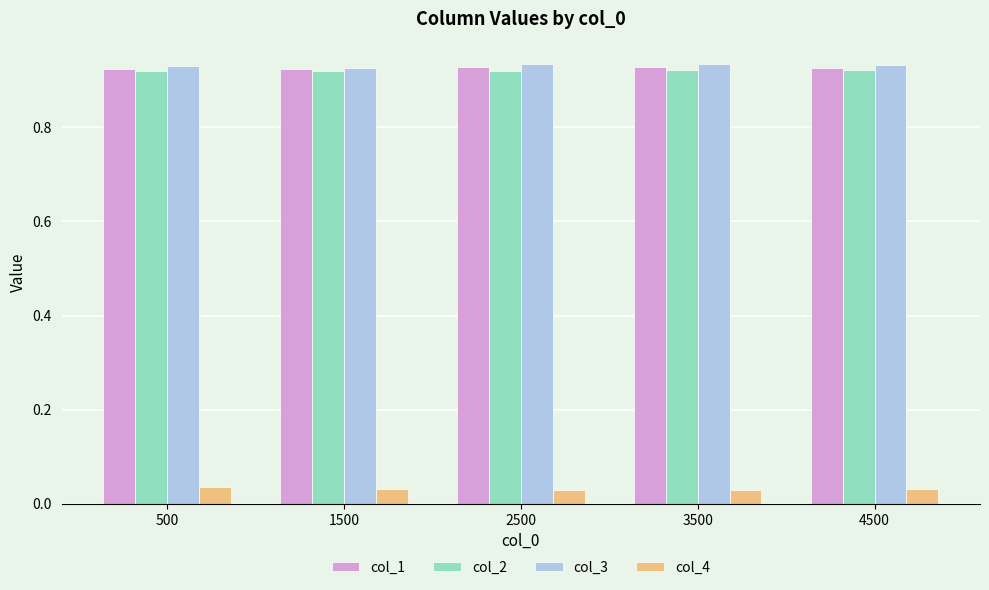

The col_3 series shows 0.5 at 1500. True or false?

False